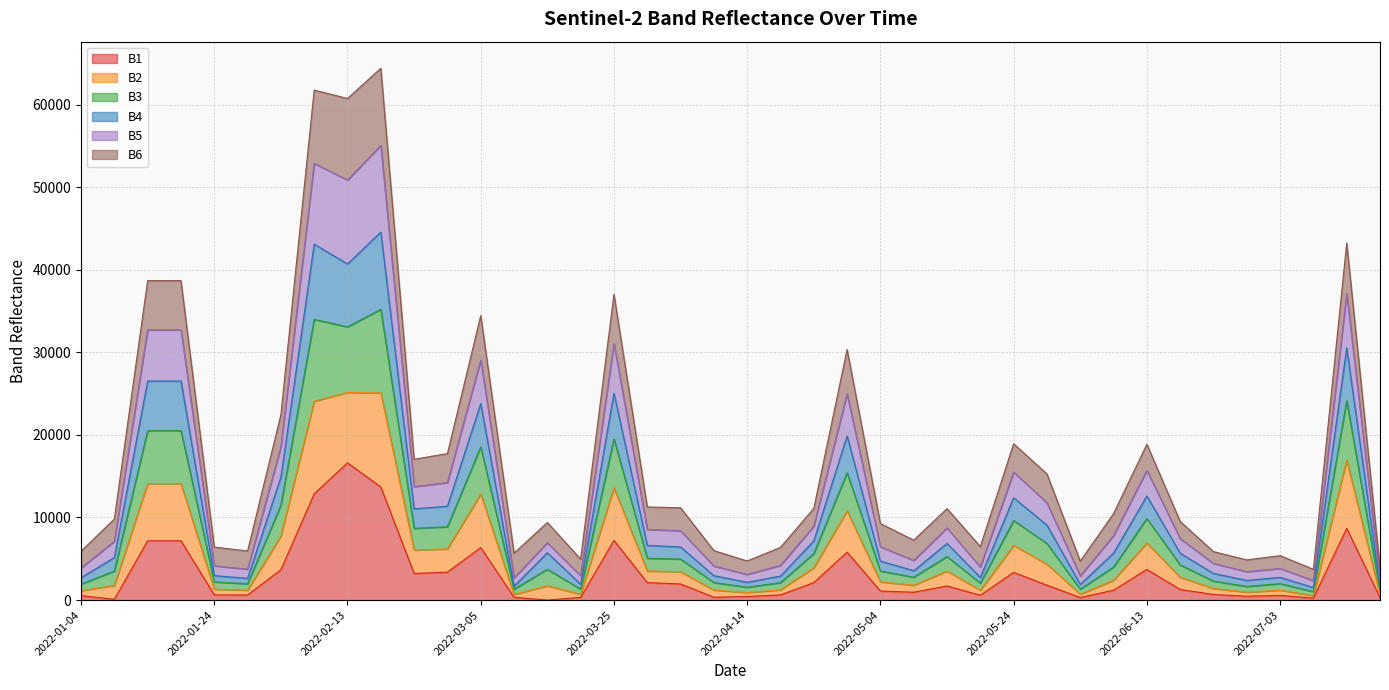

At which label does B1 reach its peak?

2022-02-13